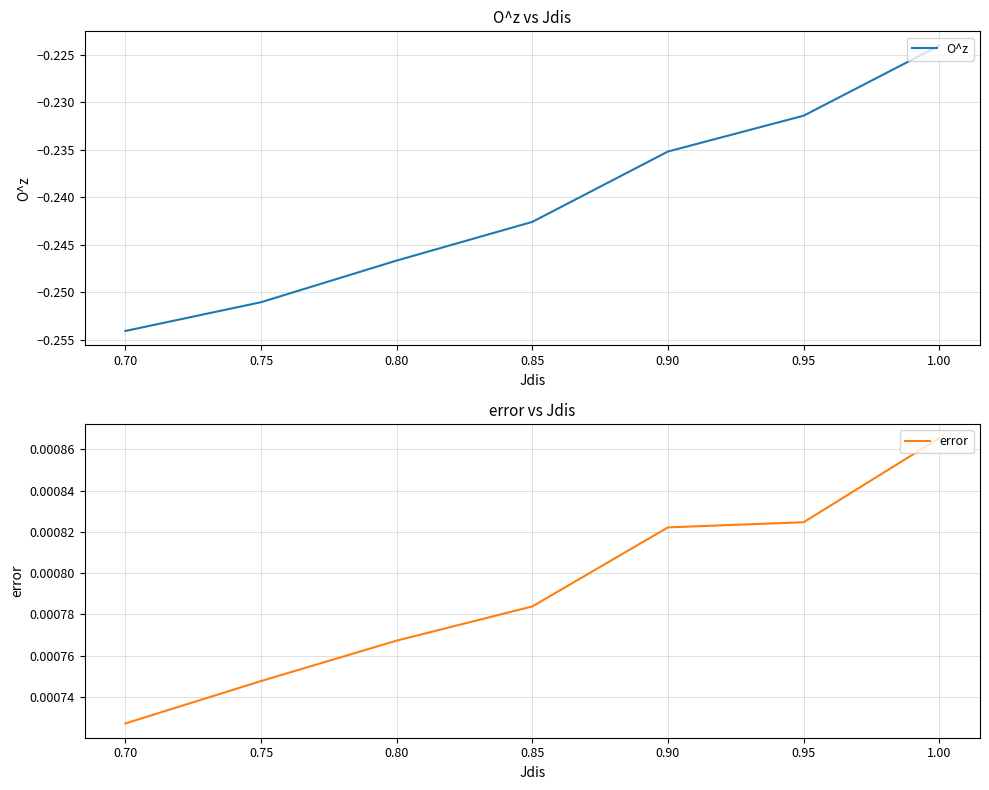

Rank the categories by error value from lowest to highest.

0.70, 0.75, 0.80, 0.85, 0.90, 0.95, 1.00